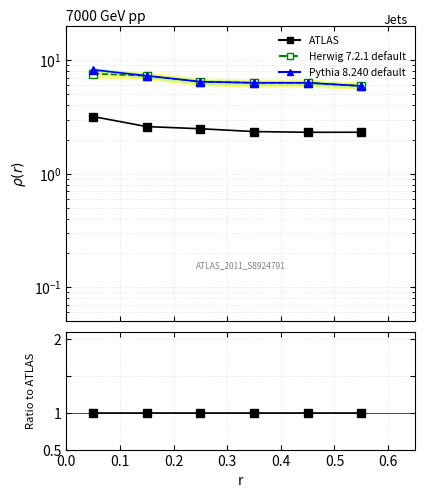

True or false: Pythia 8.240 default has a value of 1.4 at 0.5.

False